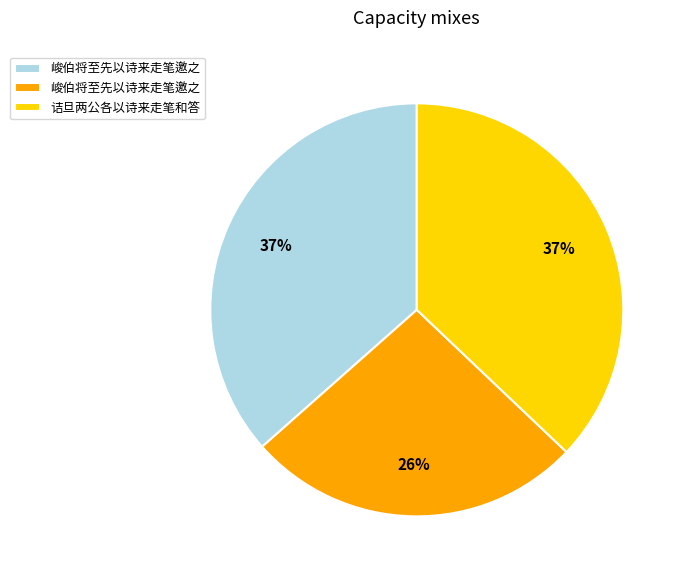

Is there any slice that represents more than half of the pie?

No